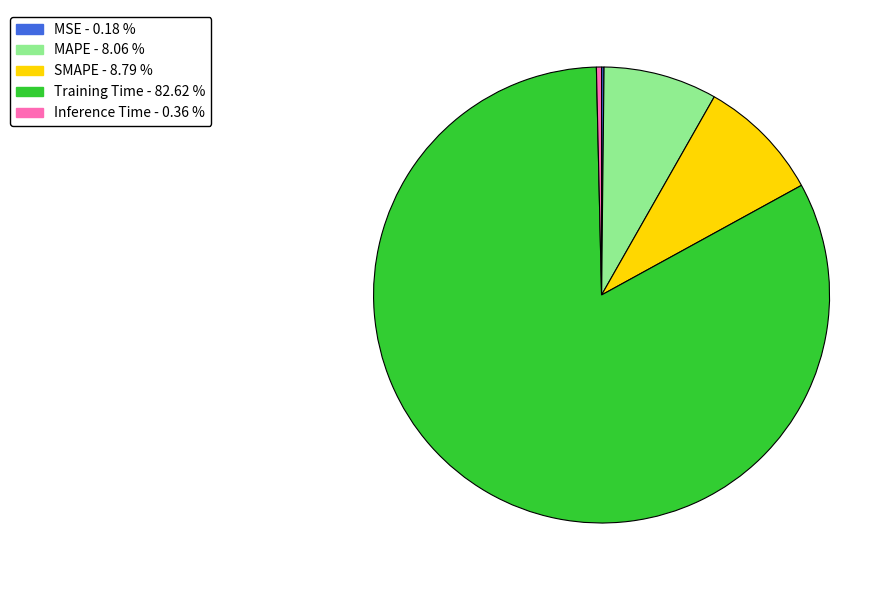

Is there a majority slice in this chart?

Yes